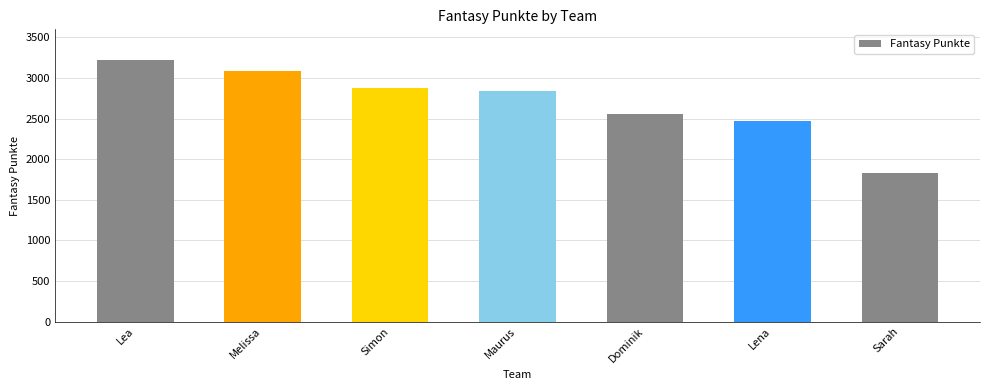

Reading left to right, extract all data points from this chart.

3221	3081	2878	2844	2561	2469	1830